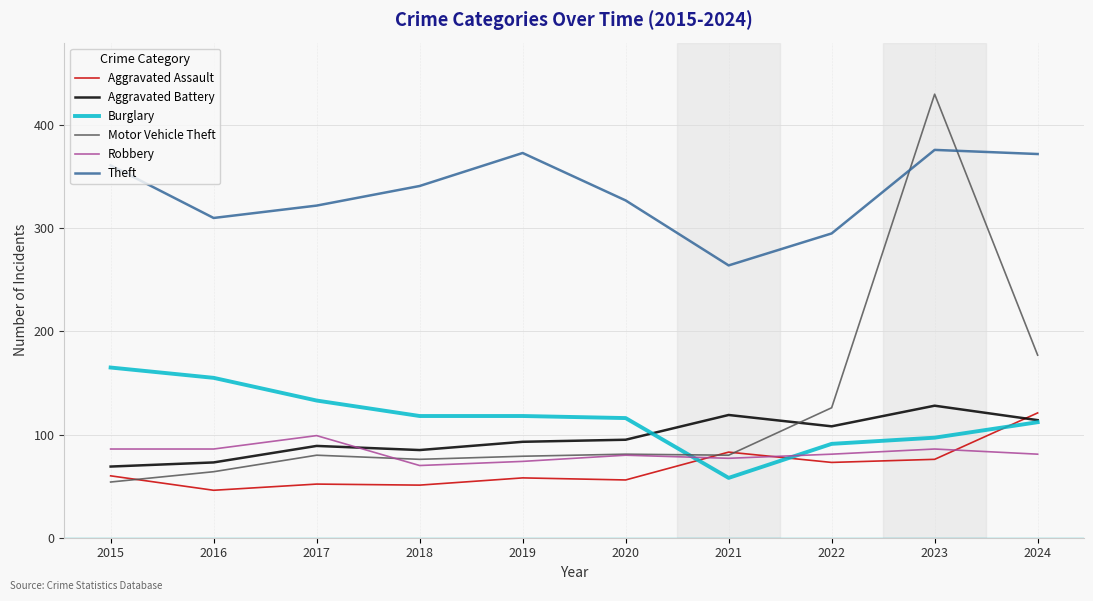

Which series changed the most between 2015 and 2023?

Motor Vehicle Theft